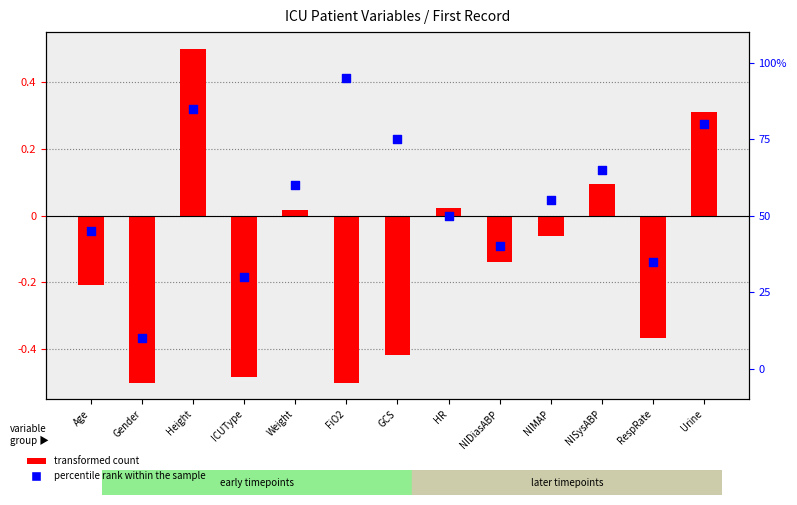

What is the total value across all series at Height?

85.5